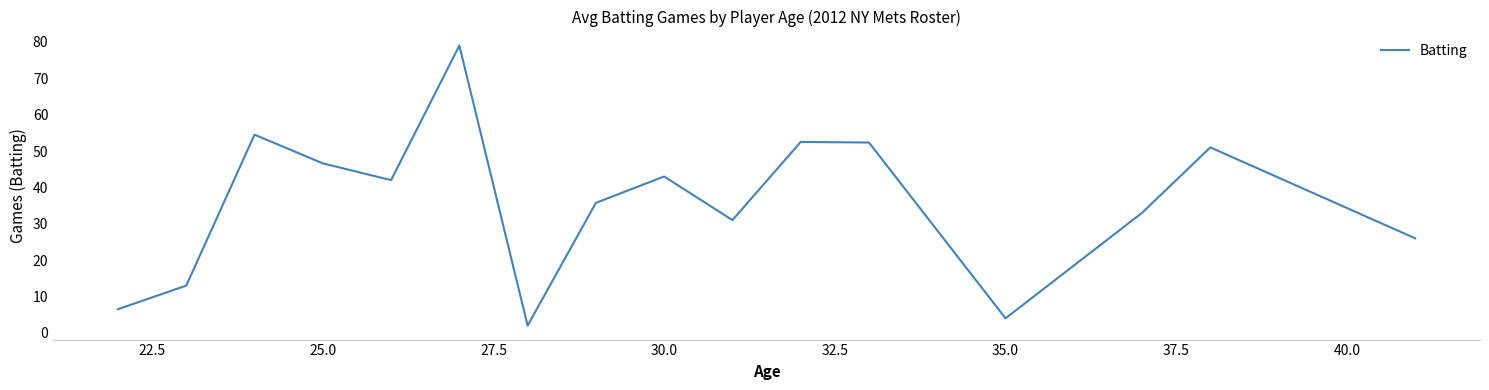

What is the maximum value shown in the chart?

79.0